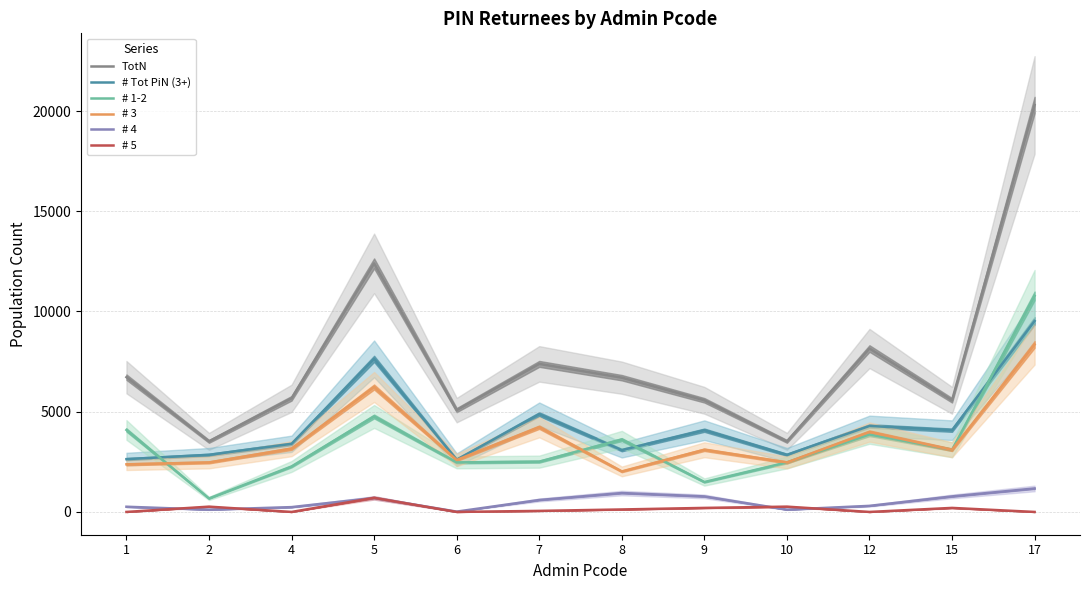

The # 1-2 series shows 584 at 9. True or false?

False